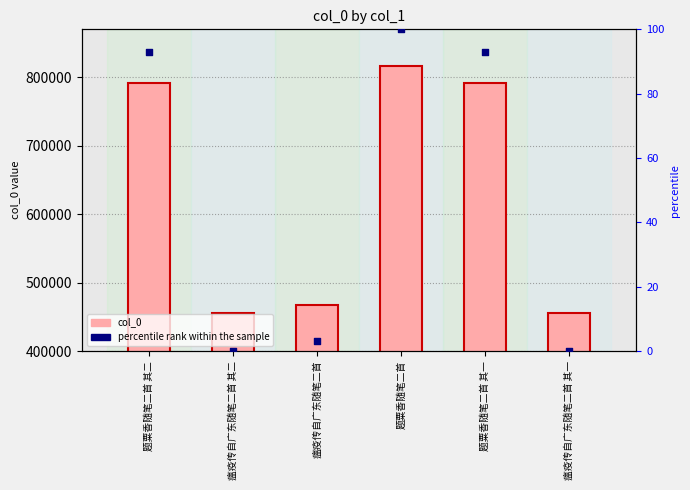

What are all the series names shown in the legend?

col_0, percentile rank within the sample